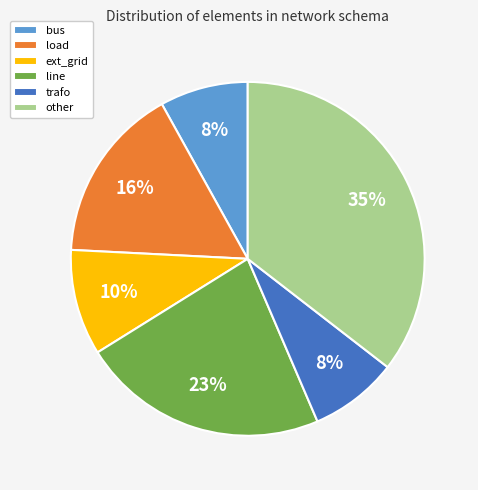

How many slices are in this pie chart?

6